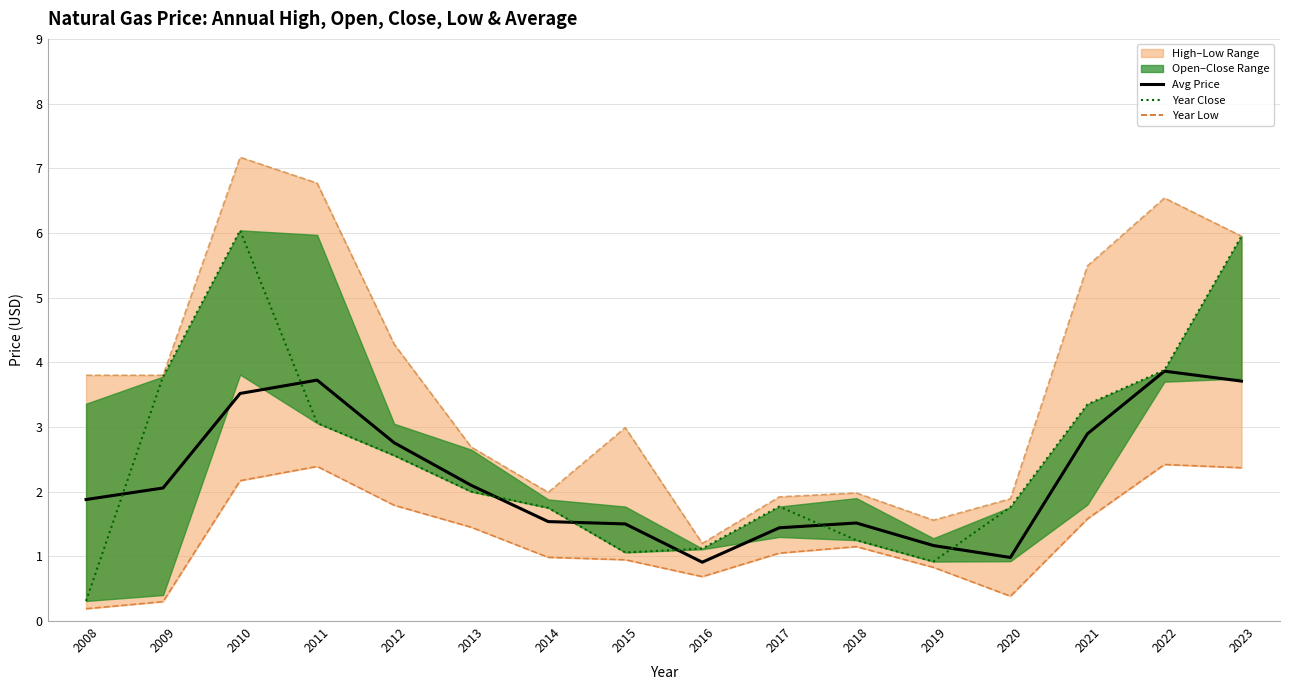

Where do year_close and price first cross each other?

2008 and 2009